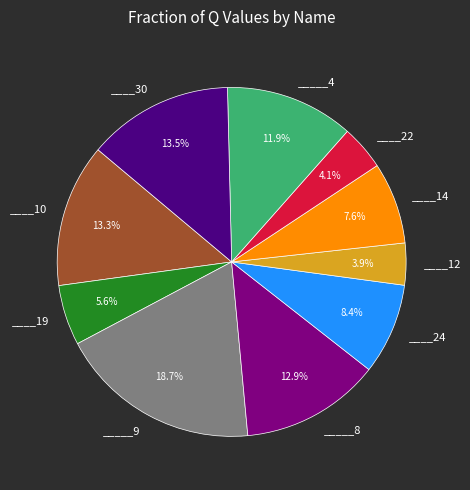

Is there a majority slice in this chart?

No